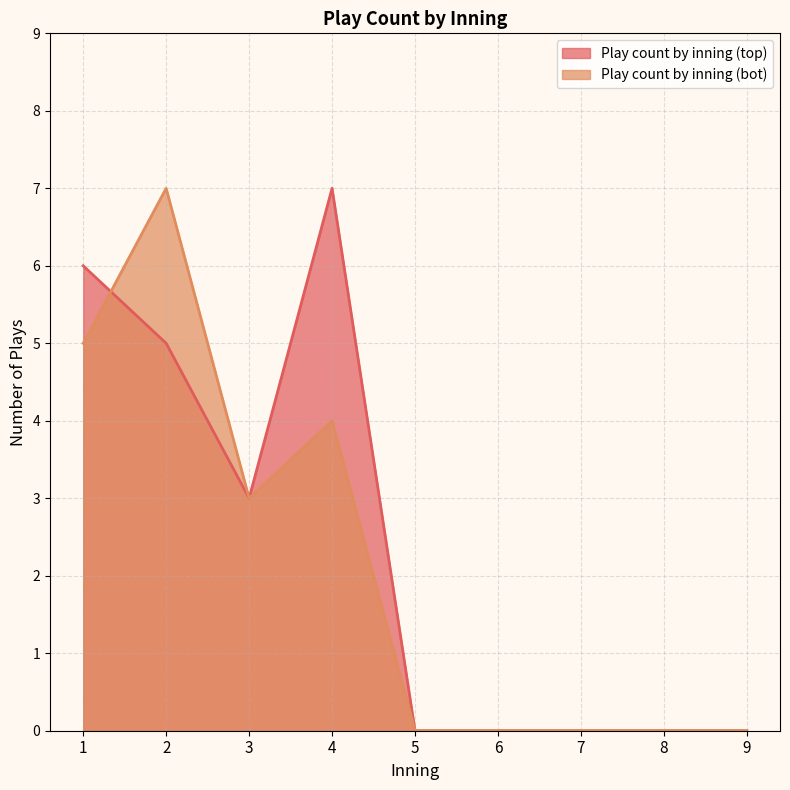

What is the difference between the Play count by inning (top) values at 5 and 2?

5